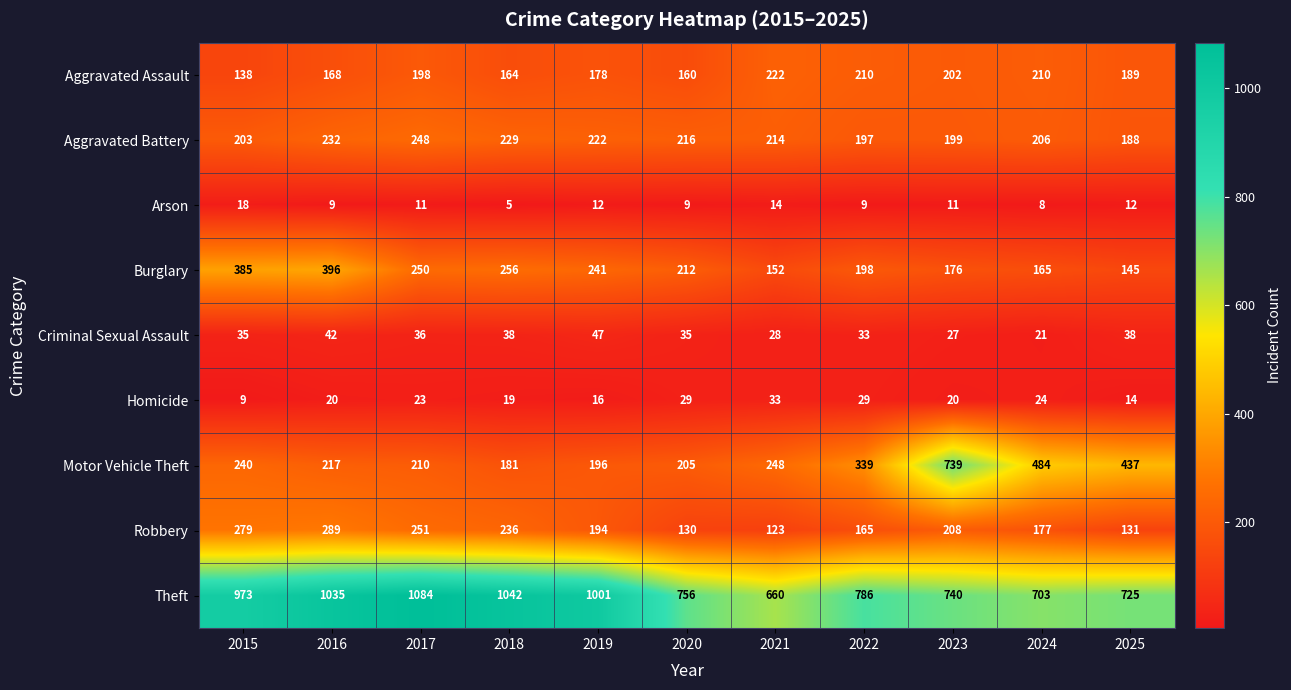

True or false: Aggravated Battery has a value of 188 at 2025.

True